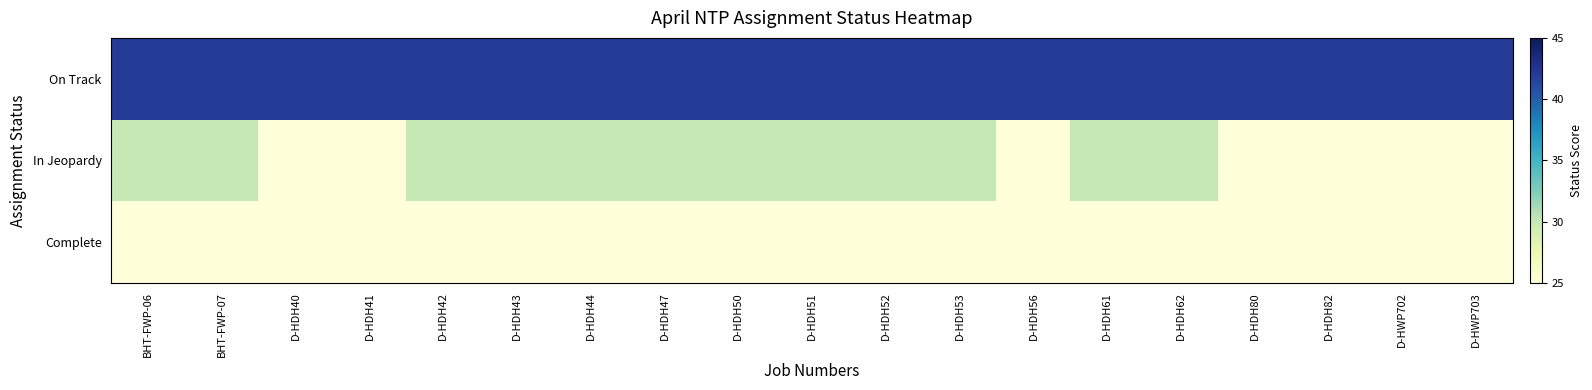

Which series has the largest range (max minus min)?

In Jeopardy